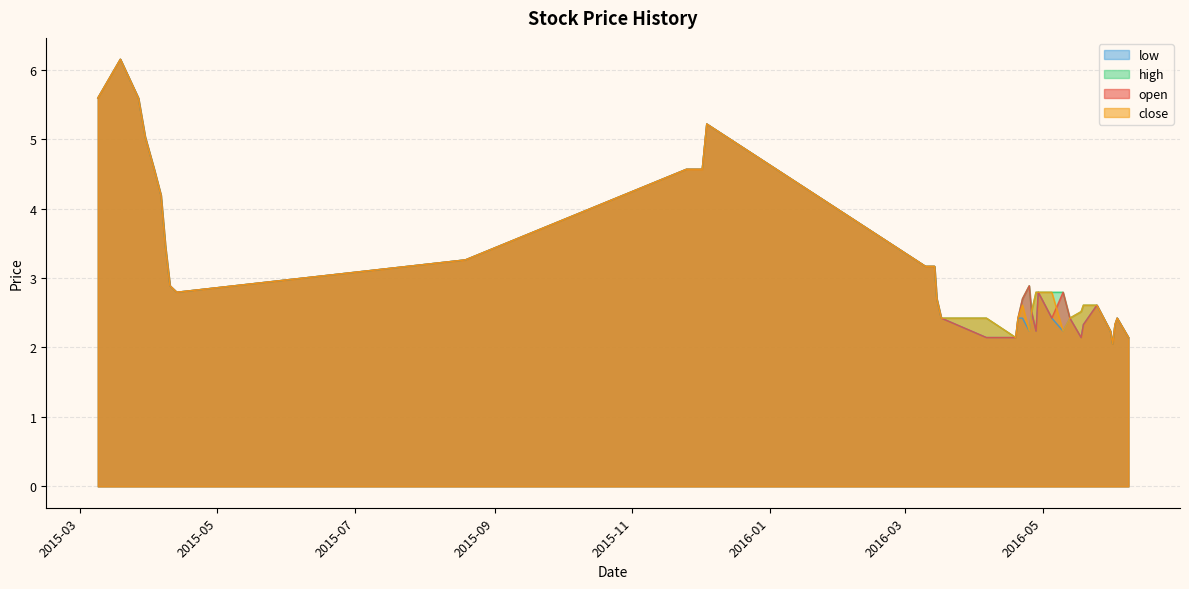

After their last crossing, which series has the higher values: high or close?

close